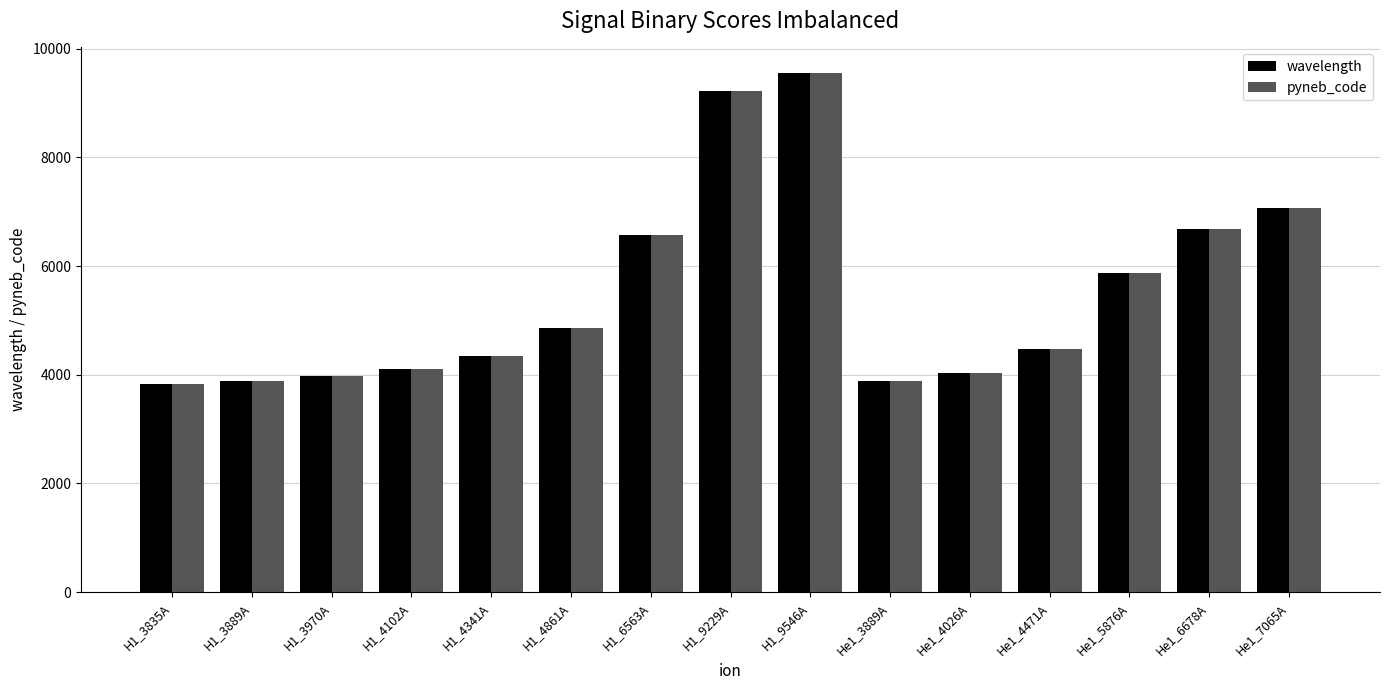

Read the pyneb_code value at He1_6678A.

6678